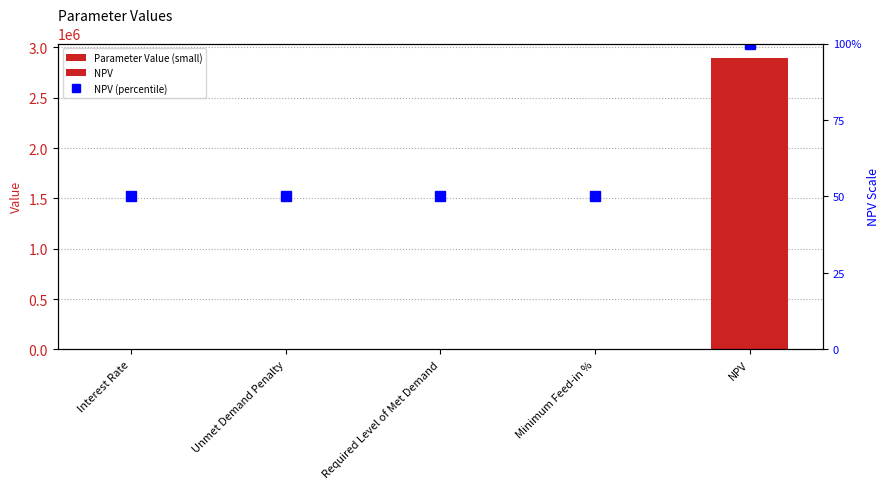

Count the number of values greater than 0.

1